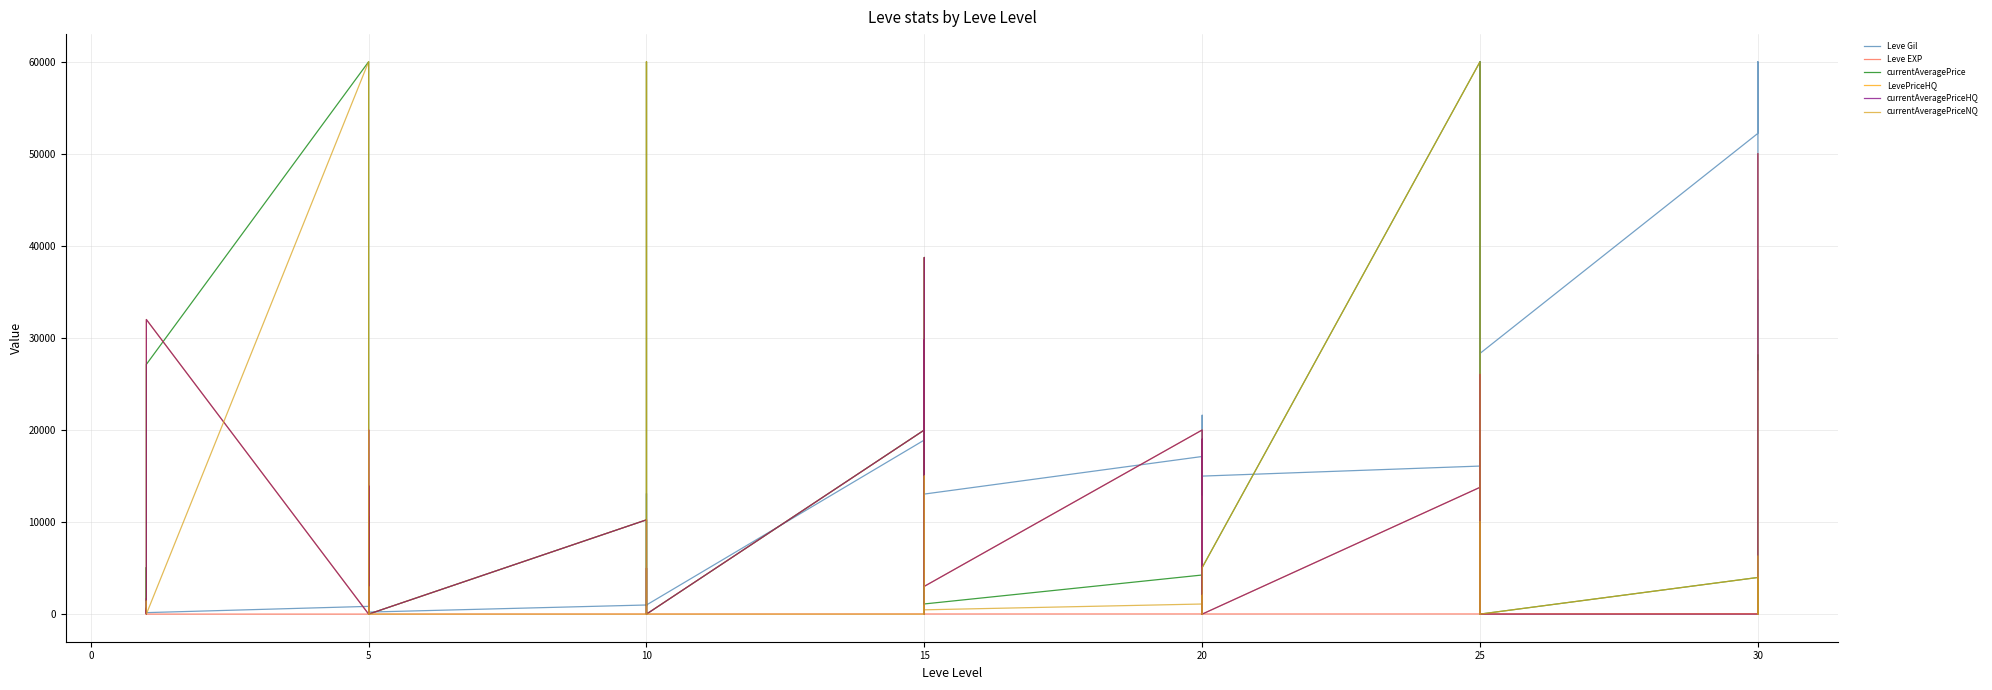

Reading left to right, extract all data points from this chart.

Leve Gil: 113.0	160.0	160.0	112.0	690.0	160.0	840.0	220.0	220.0	220.0	460.0	220.0	990.0	880.0	13090.0	880.0	990.0	990.0	18910.0	18910.0	13040.0	18910.0	18910.0	13040.0	17120.0	12960.0	14990.0	21600.0	12960.0	14990.0	16080.0	60000.0	21830.0	36390.0	58010.0	28320.0	52220.0	60000.0	26530.0	36240.0
Leve EXP: 630.0	1.0	1.0	630.0	1.0	1.0	1.0	5.0	5.0	5.0	8.0	5.0	9.0	6.0	13.0	6.0	9.0	9.0	18.0	18.0	13.0	18.0	18.0	13.0	17.0	12.0	14.0	21.0	12.0	14.0	16.0	69.0	21.0	36.0	58.0	28.0	52.0	67.0	26.0	36.0
currentAveragePrice: 1480.8	2494.0	5071.0	221.0	2226.0	27125.0	60000.0	20000.0	7900.0	0.0	10625.0	0.0	10240.0	0.0	60000.0	1254.0	0.0	0.0	20000.0	8128.8	0.0	15999.0	38736.7	1103.5	4246.7	0.0	3920.3	0.0	3750.9	5057.0	60000.0	0.0	10025.0	0.0	18148.8	0.0	3980.0	3000.0	0.0	28150.0
LevePriceHQ: 1671.0	0.0	437.5	76.7	9666.7	32000.0	0.0	20000.0	12800.0	0.0	13933.3	0.0	10240.0	0.0	5000.0	1600.0	0.0	0.0	20000.0	29800.0	0.0	20000.0	38736.7	3018.0	20000.0	0.0	19000.0	0.0	12500.0	0.0	13772.5	0.0	0.0	0.0	26029.0	0.0	0.0	0.0	0.0	50000.0
currentAveragePriceHQ: 1671.0	0.0	437.5	76.7	9666.7	32000.0	0.0	20000.0	12800.0	0.0	13933.3	0.0	10240.0	0.0	5000.0	1600.0	0.0	0.0	20000.0	29800.0	0.0	20000.0	38736.7	3018.0	20000.0	0.0	19000.0	0.0	12500.0	0.0	13772.5	0.0	0.0	0.0	26029.0	0.0	0.0	0.0	0.0	50000.0
currentAveragePriceNQ: 1420.8	902.5	297.3	293.2	0.0	0.0	60000.0	0.0	3000.0	0.0	700.0	0.0	0.0	0.0	60000.0	908.0	0.0	0.0	0.0	905.0	0.0	14998.8	0.0	465.3	1096.0	0.0	2035.4	0.0	1563.6	5057.0	60000.0	0.0	10025.0	0.0	5015.0	0.0	3980.0	3000.0	0.0	6300.0